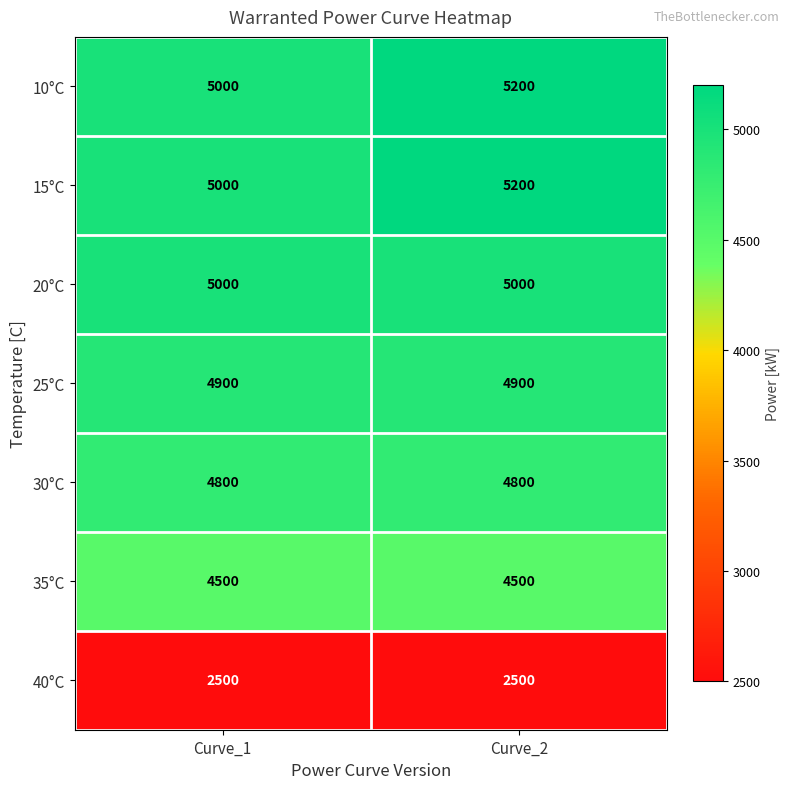

What is the maximum value for 25°C?

4900